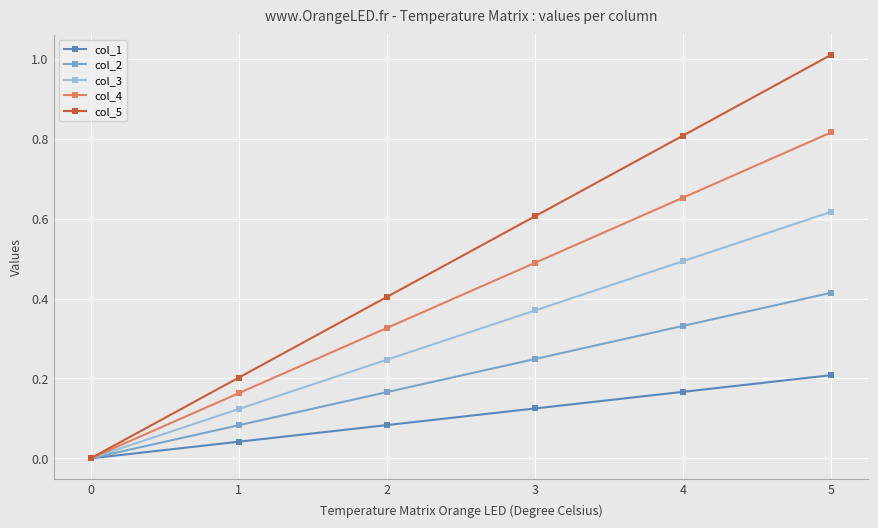

Is it true that col_2 equals 0.5 at 4?

False